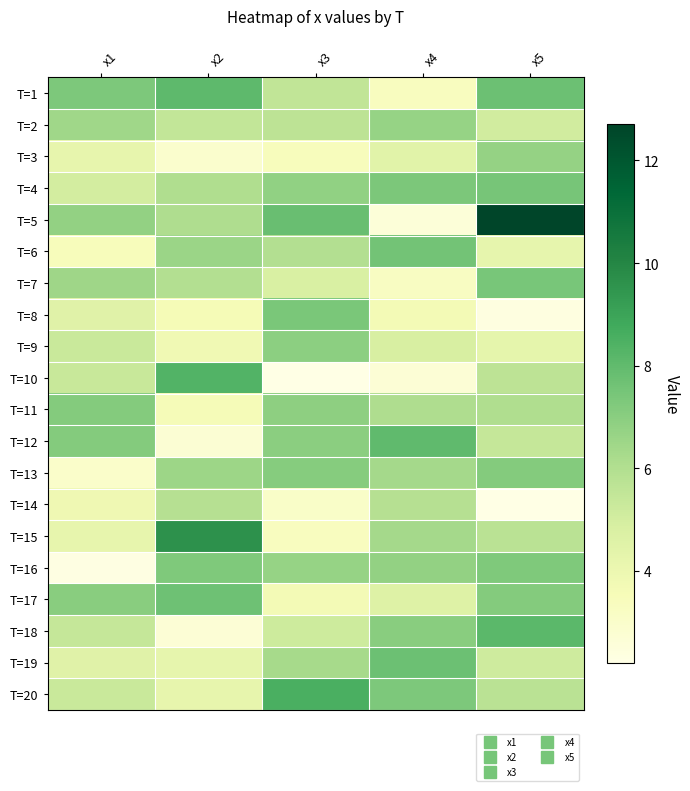

At which category does the chart reach its peak across all series?

x5